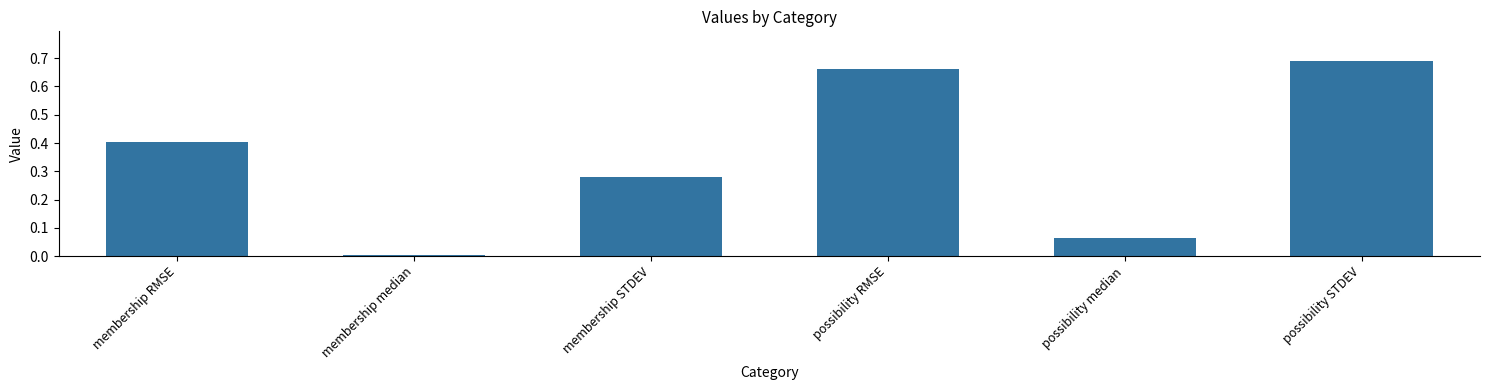

What is the difference between the maximum and second lowest values?

0.6